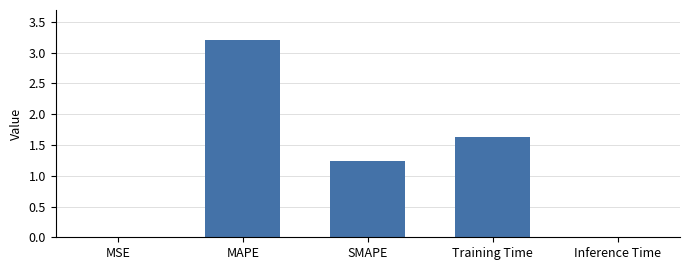

The chart shows a value of 2.5 at Training Time. True or false?

False